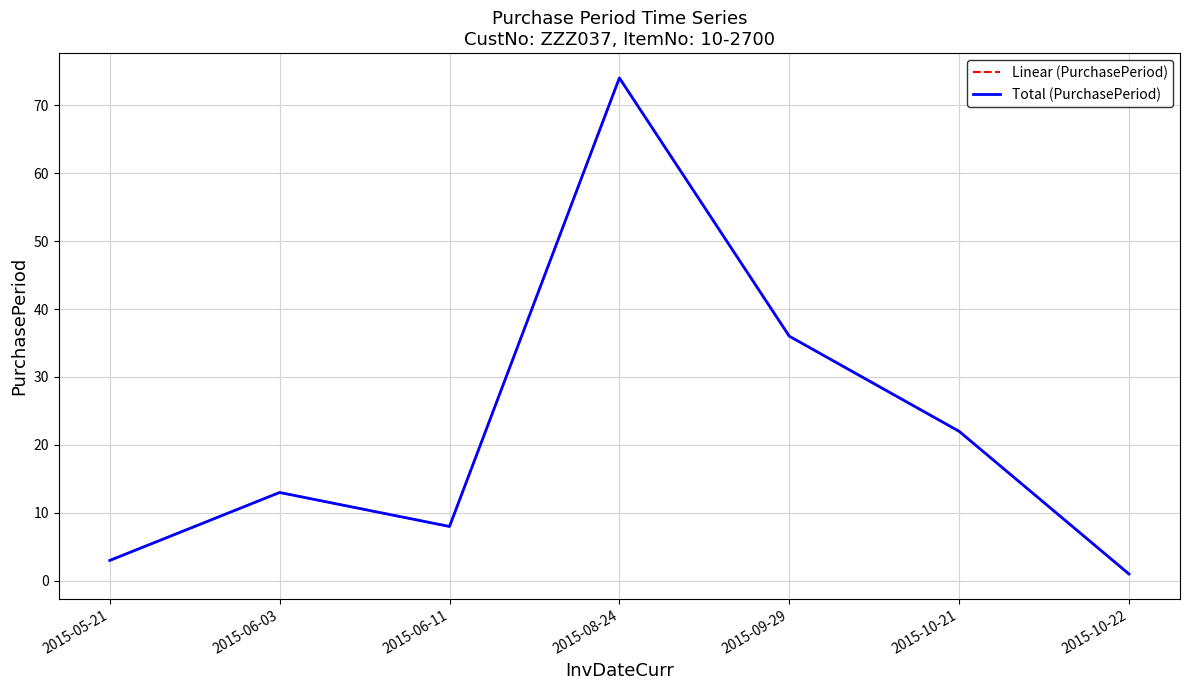

Does the chart display data point markers on the line(s)?

No